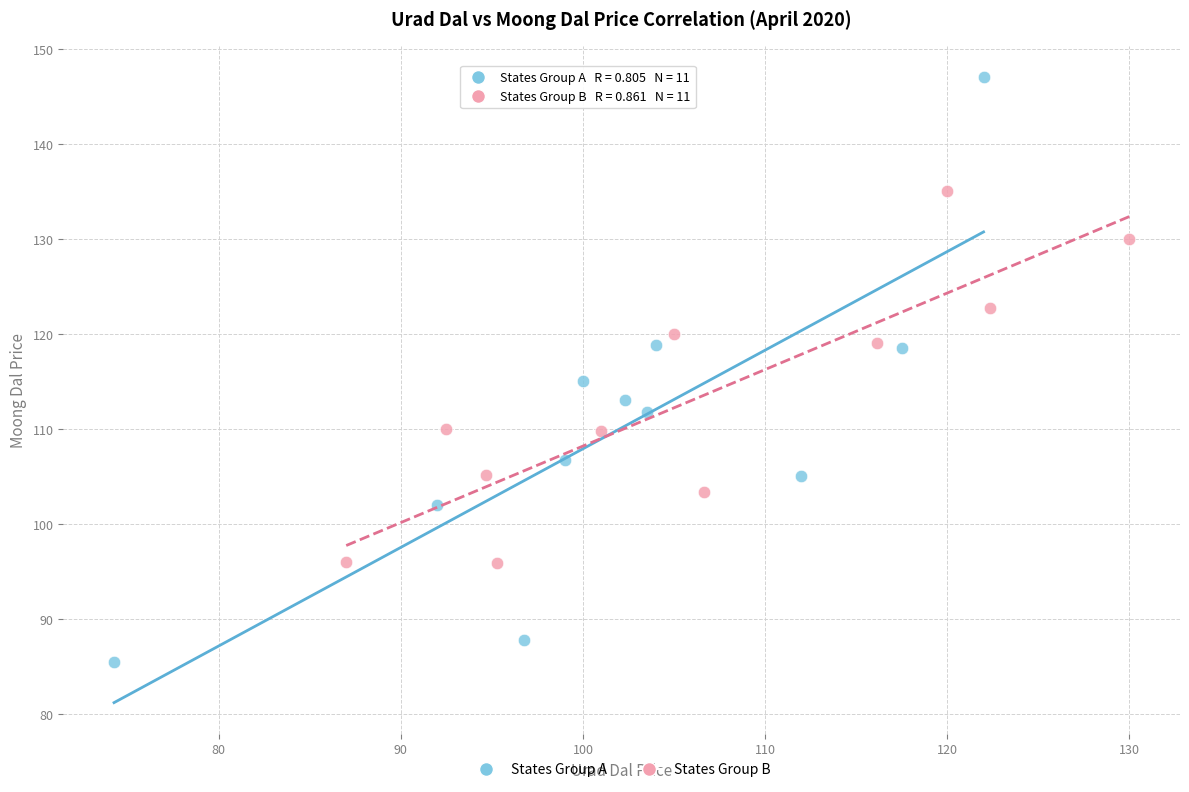

Which series has the largest Y range (max minus min)?

States Group A